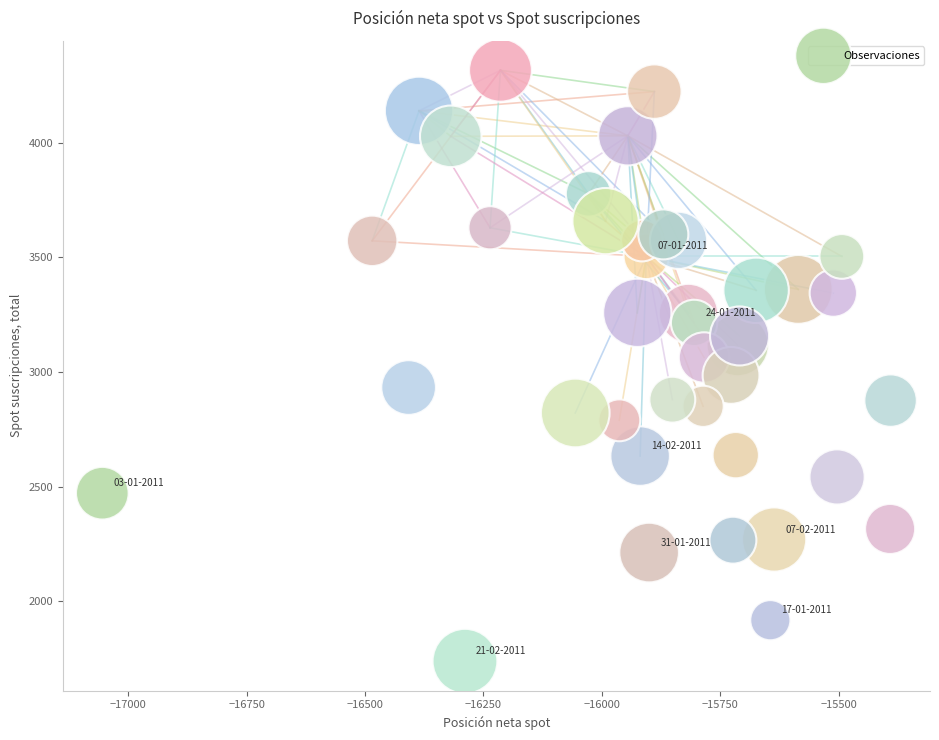

What is the range of Y values (max minus min)?

2578